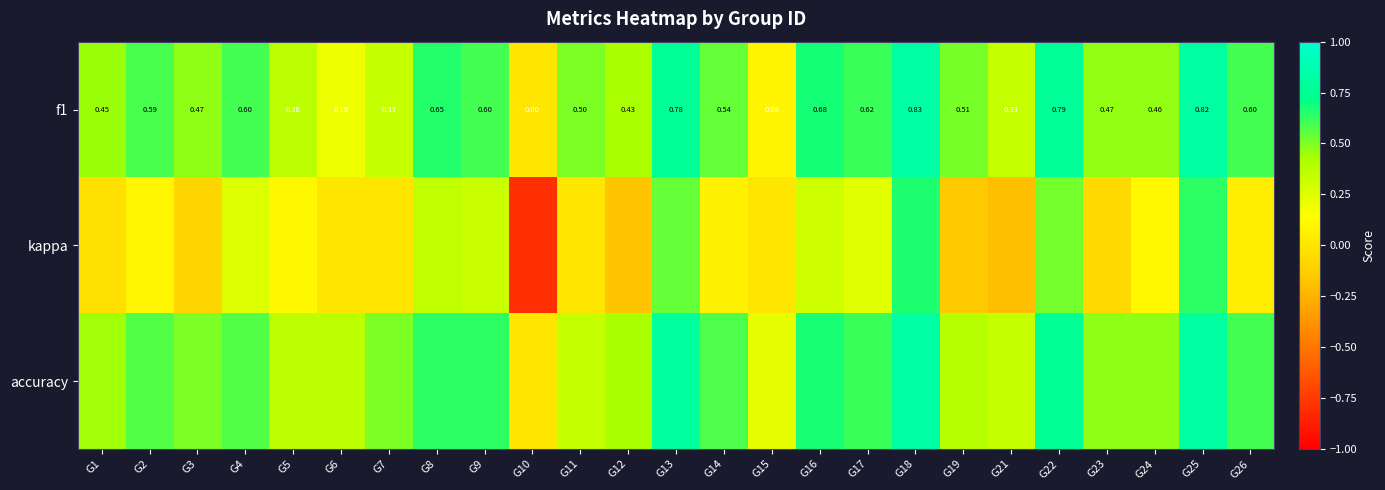

Which series has the largest range (max minus min)?

kappa